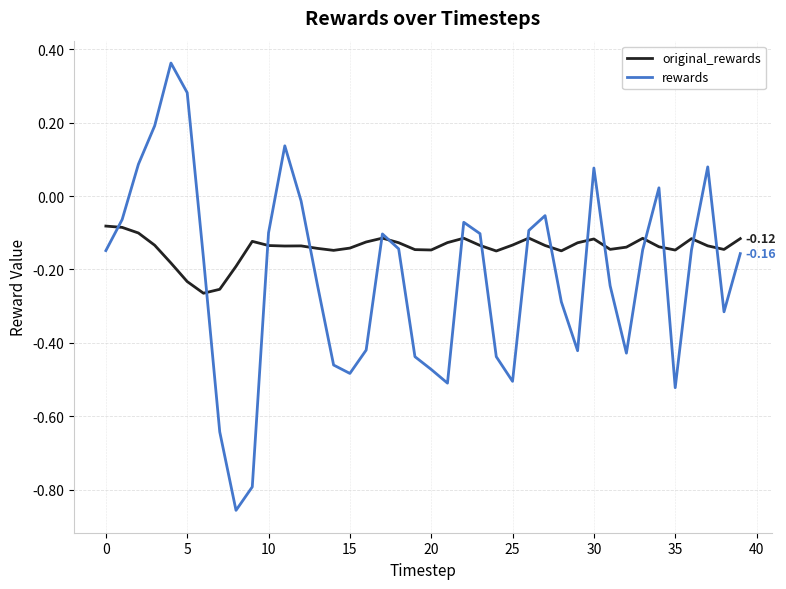

Which series has the largest range (max minus min)?

rewards